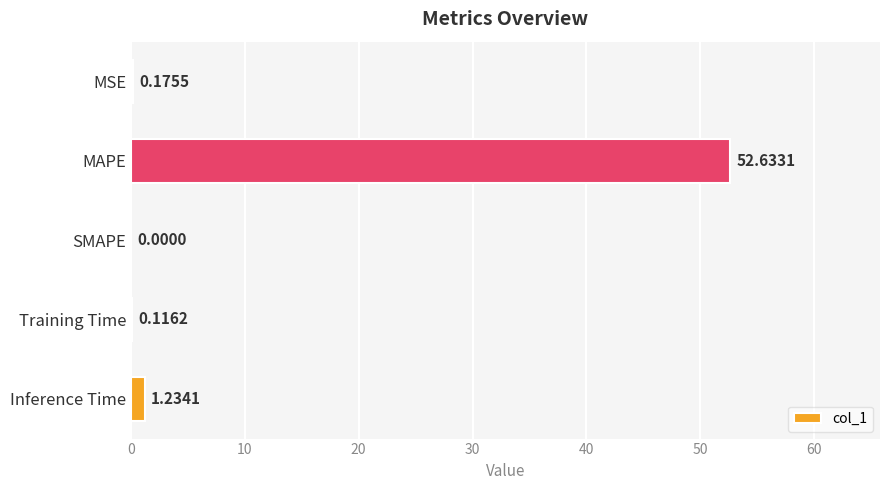

What is the sum of the values at MAPE and Training Time?

52.7